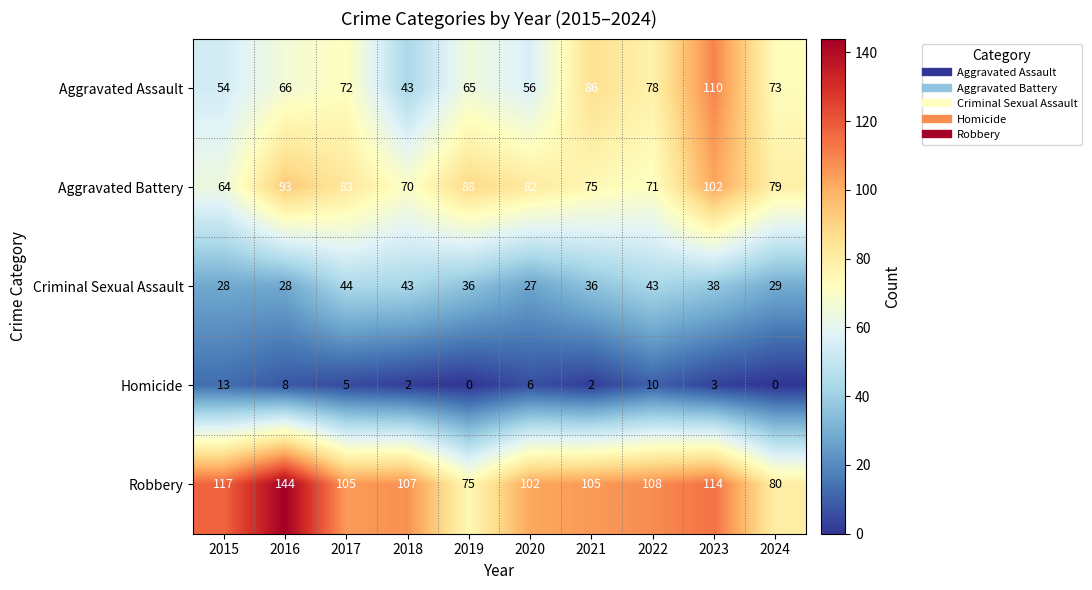

At how many categories does at least one series exceed 136?

1